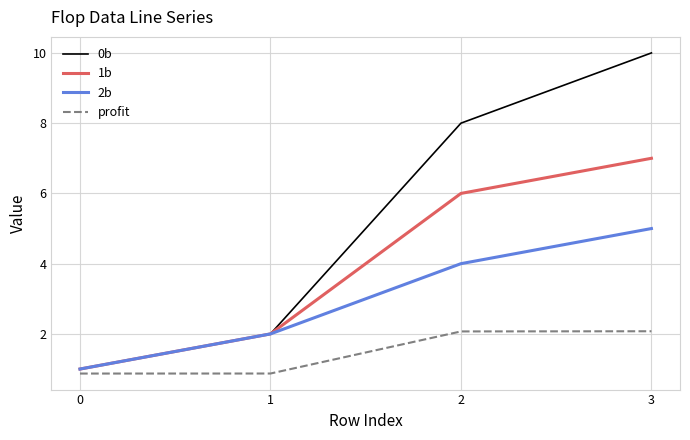

What is the spread (max minus min) of values at 0?

0.1